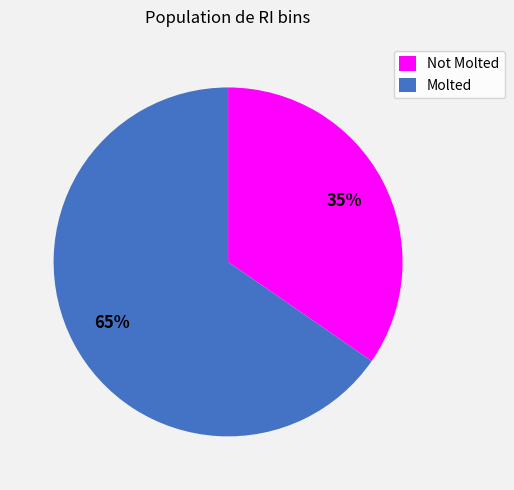

To the nearest percent, what is the average slice percentage?

50%